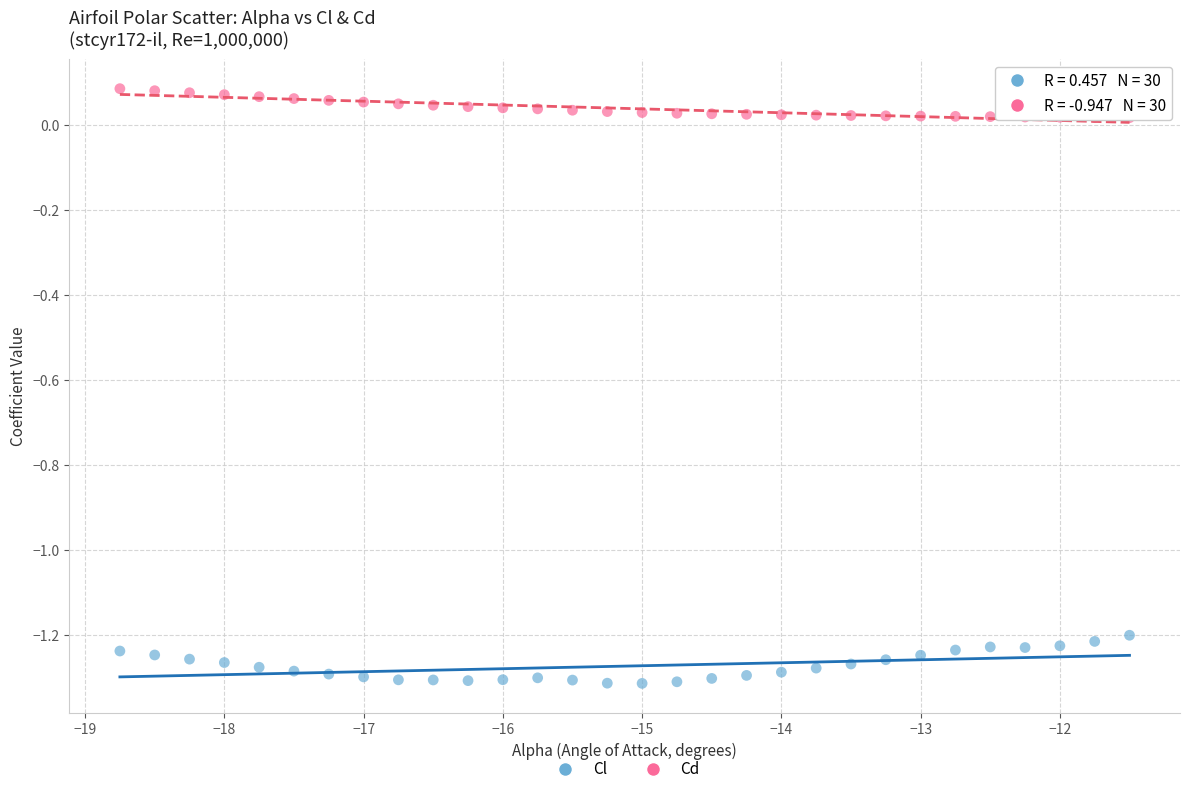

Across all data points, what is the range of Y values (max minus min)?

1.4